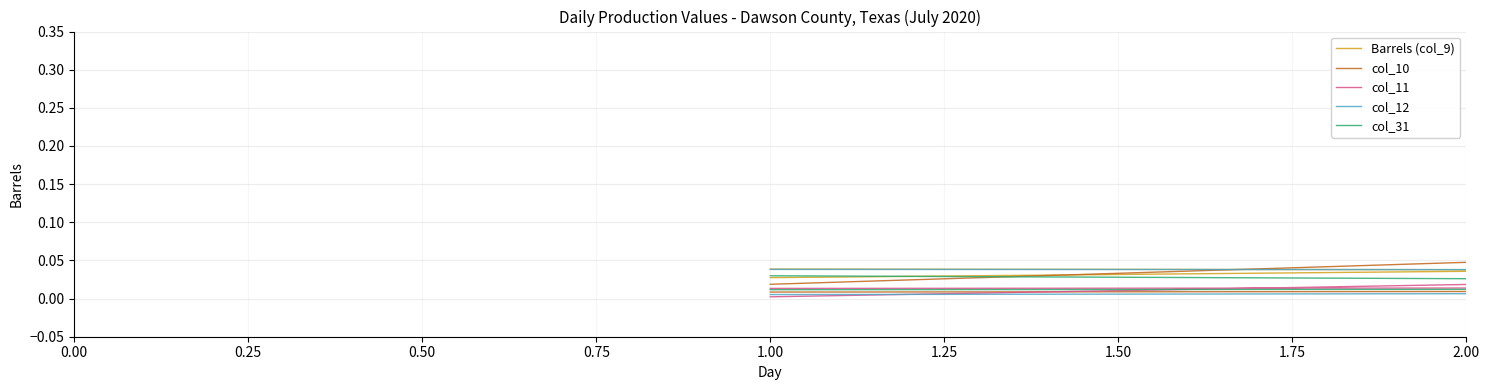

How many lines are shown in the chart?

5